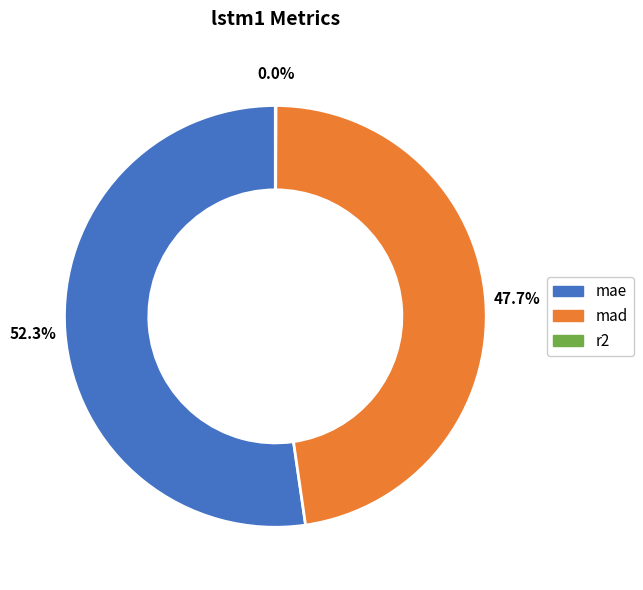

To the nearest percent, what percentage of the pie is mad?

48%